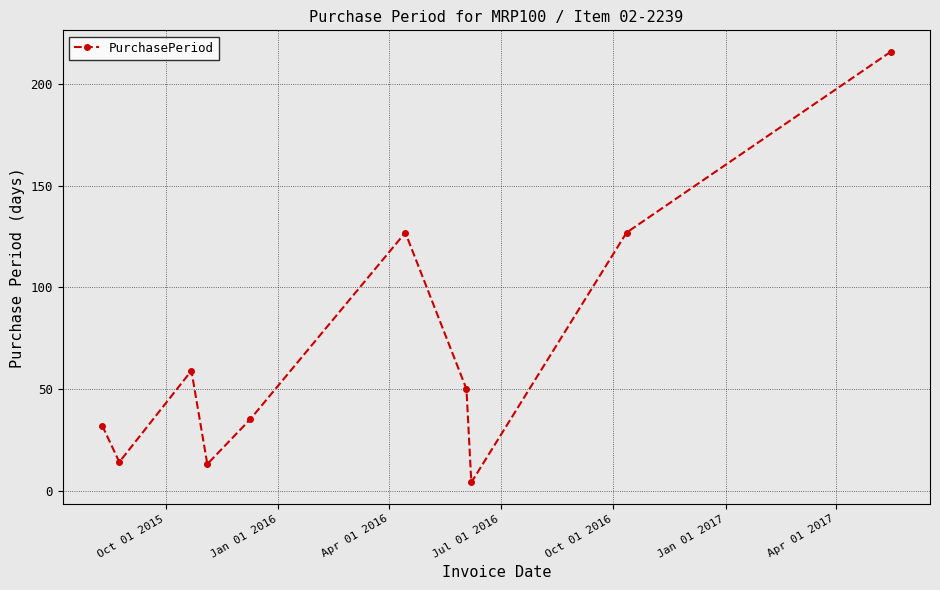

What is the sum of all values?

677